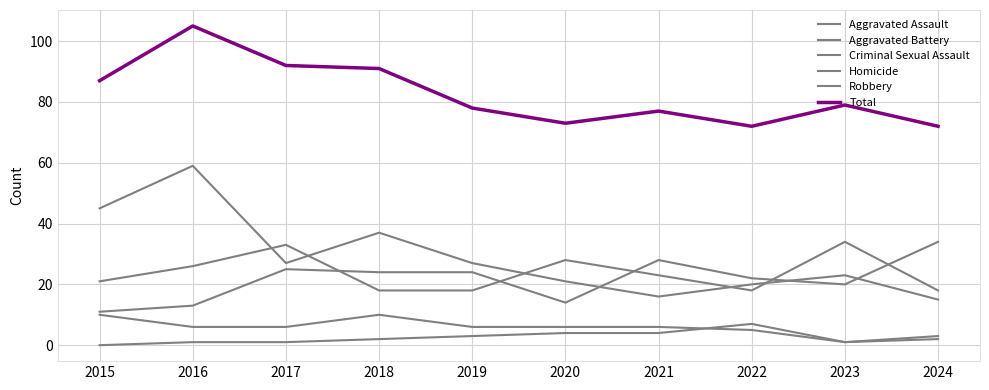

Reading left to right, extract all data points from this chart.

Aggravated Assault: 11	13	25	24	24	14	28	22	20	34
Aggravated Battery: 21	26	33	18	18	28	23	18	34	18
Criminal Sexual Assault: 10	6	6	10	6	6	6	5	1	3
Homicide: 0	1	1	2	3	4	4	7	1	2
Robbery: 45	59	27	37	27	21	16	20	23	15
Total: 87	105	92	91	78	73	77	72	79	72